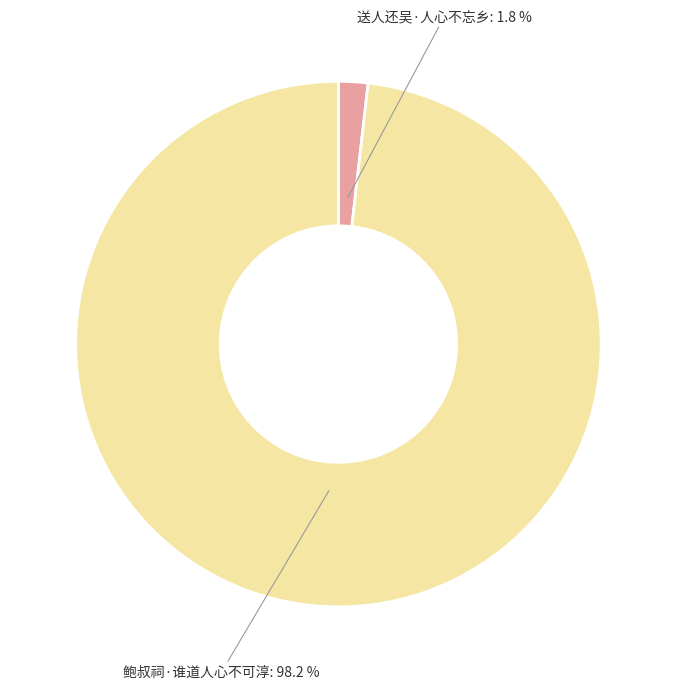

To the nearest percent, what percentage of the pie is 送人还吴·人心不忘乡?

2%